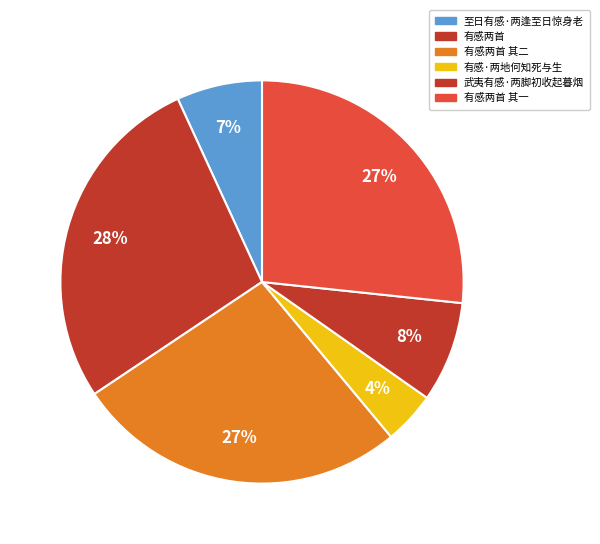

To the nearest percent, what is the average slice percentage?

17%